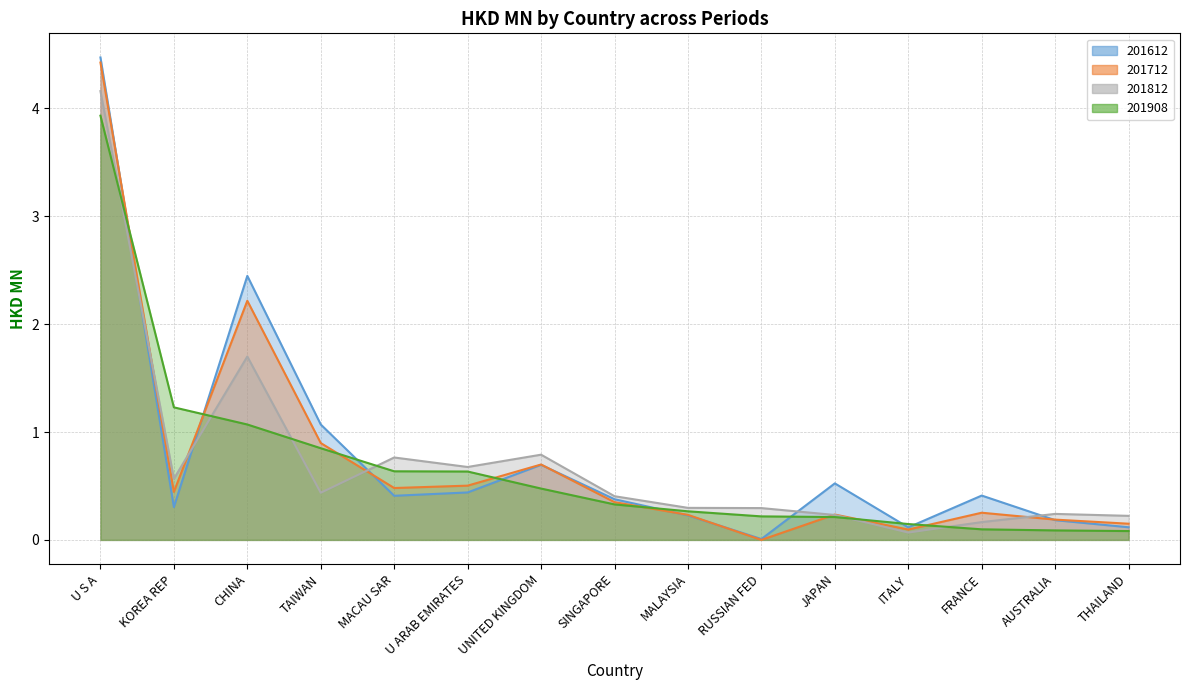

What is the difference between the maximum and minimum values in the 201712 series?

4.4